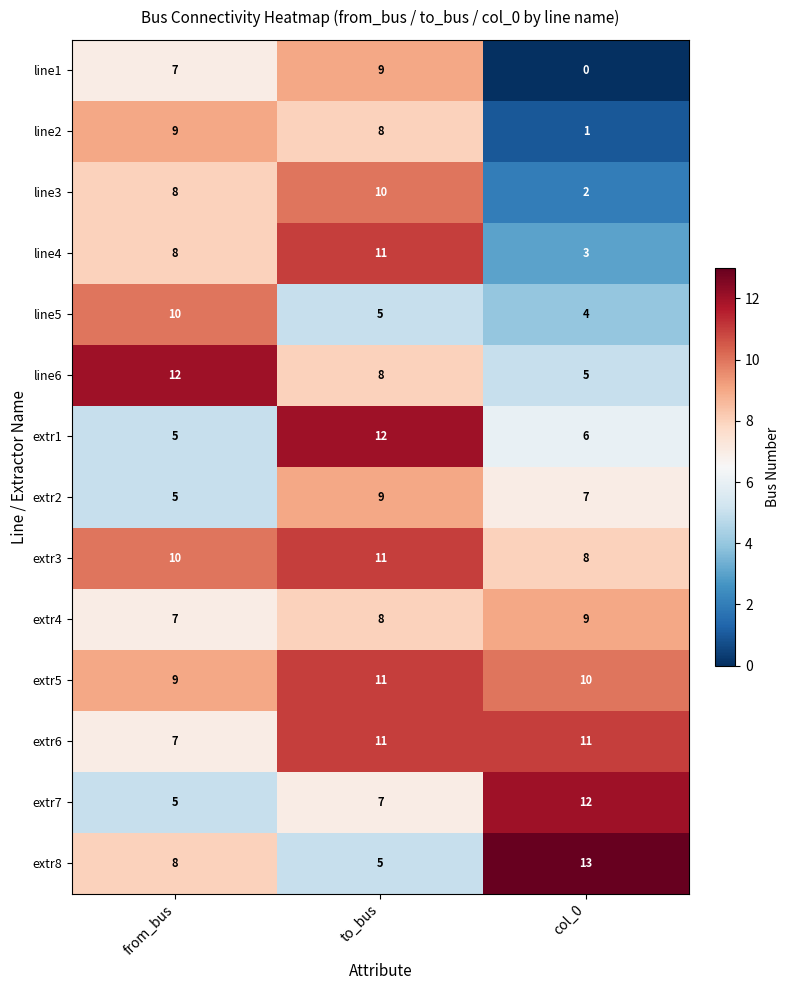

Which category has the lowest value across all series?

col_0